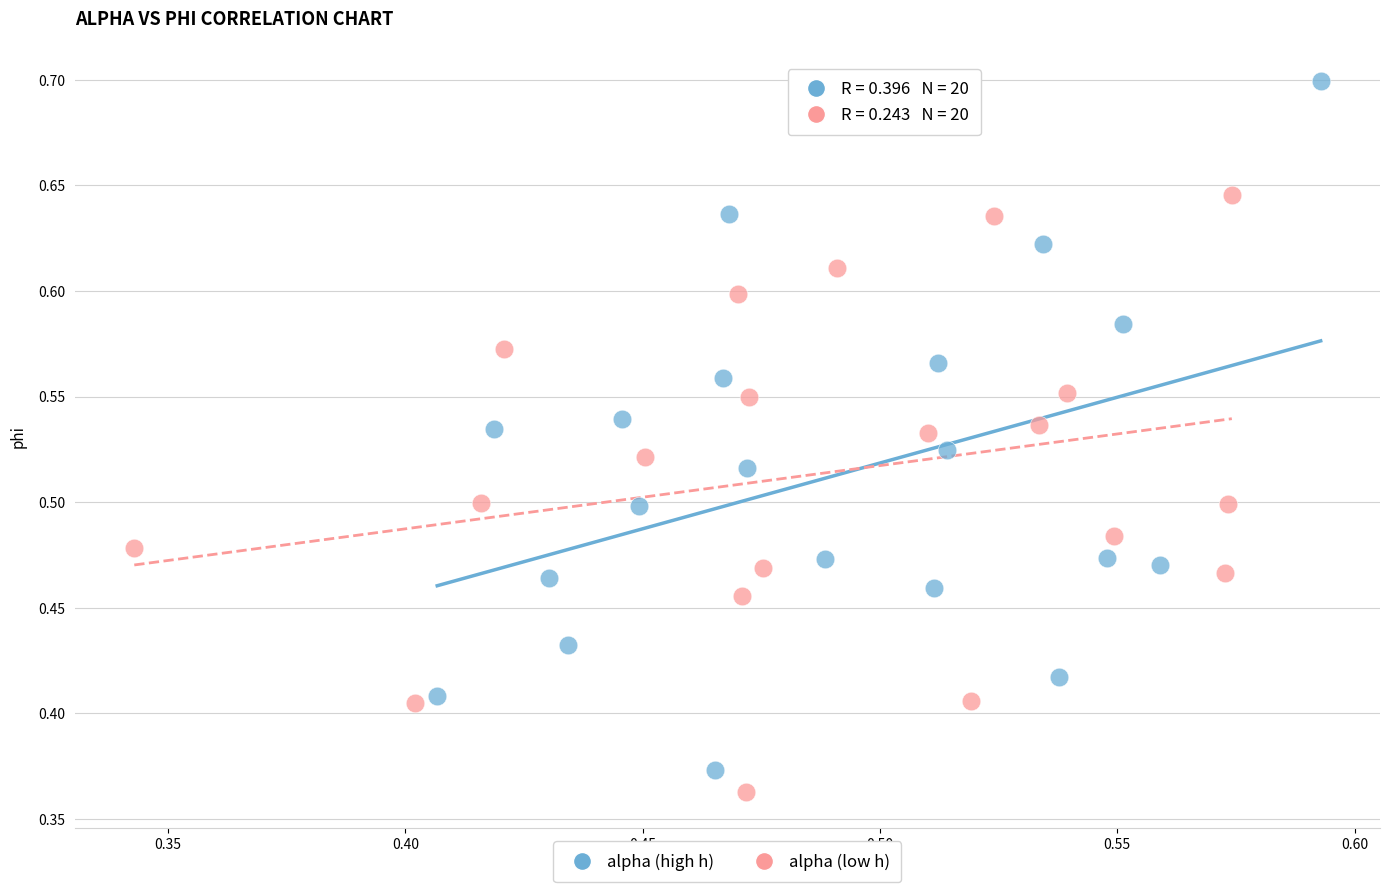

Which series has the widest spread of Y values?

alpha (high h)